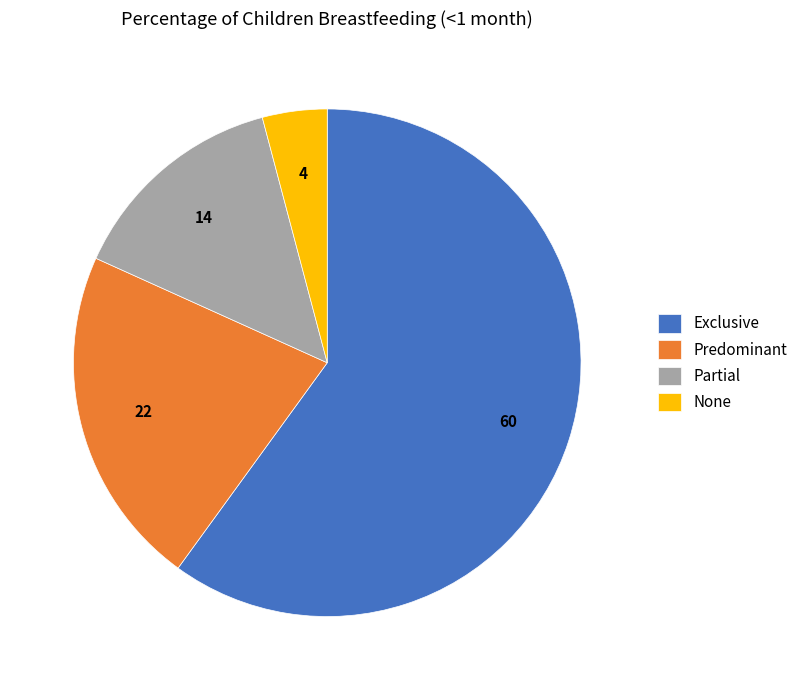

Is it true that Exclusive is 60% of the pie?

True